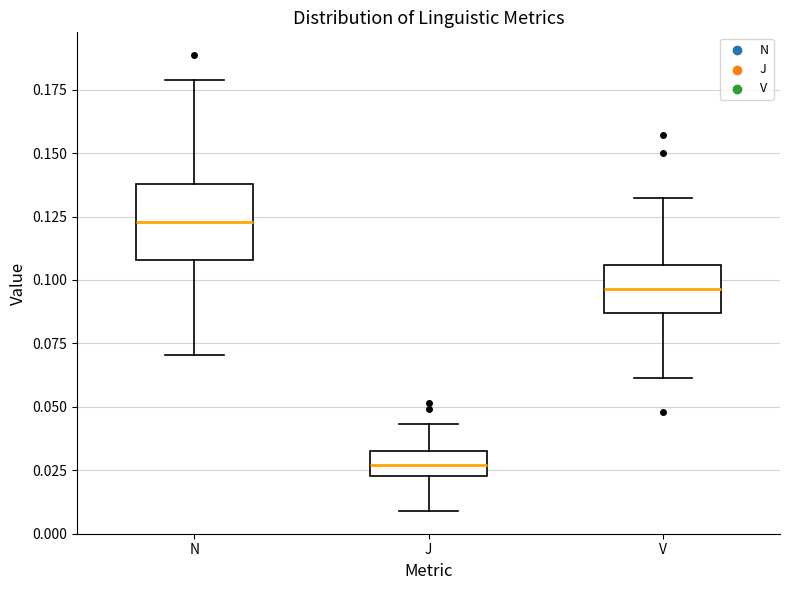

Comparing the boxes themselves (not the whiskers), which one is the tallest?

N